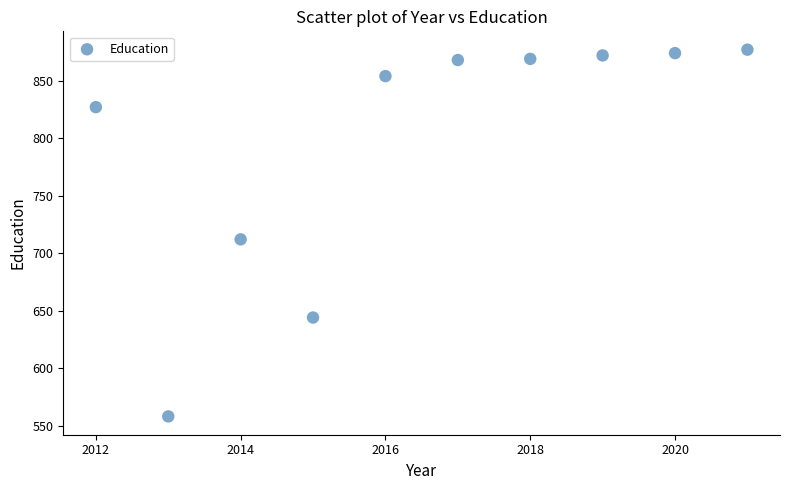

What is the range of Y values (max minus min)?

319